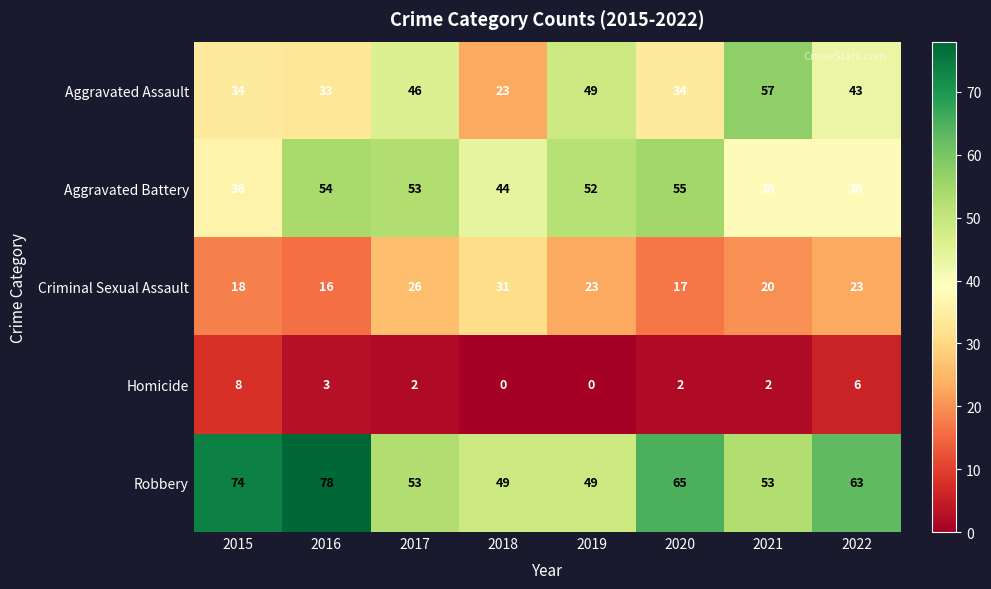

True or false: Aggravated Battery has a value of 53 at 2017.

True